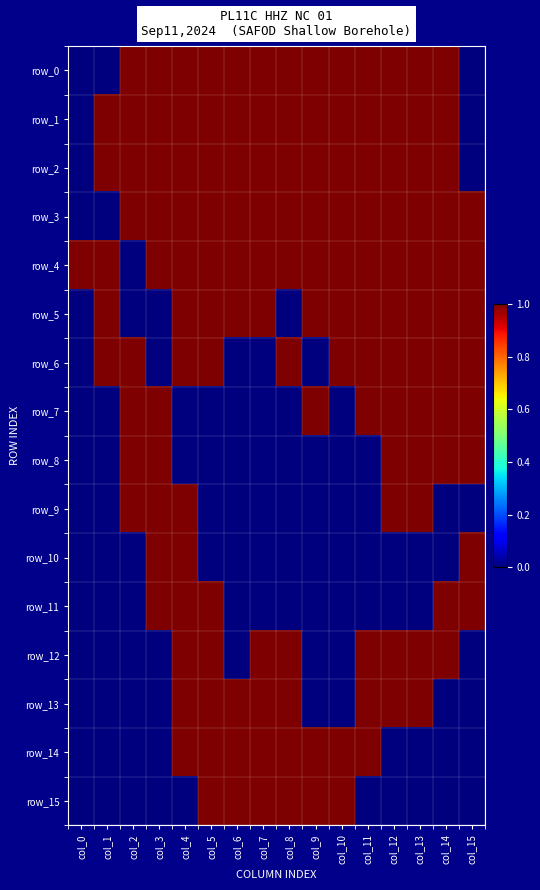

Reading right to left, transcribe all the data shown in this chart.

row_0: col_15=0	col_14=1	col_13=1	col_12=1	col_11=1	col_10=1	col_9=1	col_8=1	col_7=1	col_6=1	col_5=1	col_4=1	col_3=1	col_2=1	col_1=0	col_0=0
row_1: col_15=0	col_14=1	col_13=1	col_12=1	col_11=1	col_10=1	col_9=1	col_8=1	col_7=1	col_6=1	col_5=1	col_4=1	col_3=1	col_2=1	col_1=1	col_0=0
row_2: col_15=0	col_14=1	col_13=1	col_12=1	col_11=1	col_10=1	col_9=1	col_8=1	col_7=1	col_6=1	col_5=1	col_4=1	col_3=1	col_2=1	col_1=1	col_0=0
row_3: col_15=1	col_14=1	col_13=1	col_12=1	col_11=1	col_10=1	col_9=1	col_8=1	col_7=1	col_6=1	col_5=1	col_4=1	col_3=1	col_2=1	col_1=0	col_0=0
row_4: col_15=1	col_14=1	col_13=1	col_12=1	col_11=1	col_10=1	col_9=1	col_8=1	col_7=1	col_6=1	col_5=1	col_4=1	col_3=1	col_2=0	col_1=1	col_0=1
row_5: col_15=1	col_14=1	col_13=1	col_12=1	col_11=1	col_10=1	col_9=1	col_8=0	col_7=1	col_6=1	col_5=1	col_4=1	col_3=0	col_2=0	col_1=1	col_0=0
row_6: col_15=1	col_14=1	col_13=1	col_12=1	col_11=1	col_10=1	col_9=0	col_8=1	col_7=0	col_6=0	col_5=1	col_4=1	col_3=0	col_2=1	col_1=1	col_0=0
row_7: col_15=1	col_14=1	col_13=1	col_12=1	col_11=1	col_10=0	col_9=1	col_8=0	col_7=0	col_6=0	col_5=0	col_4=0	col_3=1	col_2=1	col_1=0	col_0=0
row_8: col_15=1	col_14=1	col_13=1	col_12=1	col_11=0	col_10=0	col_9=0	col_8=0	col_7=0	col_6=0	col_5=0	col_4=0	col_3=1	col_2=1	col_1=0	col_0=0
row_9: col_15=0	col_14=0	col_13=1	col_12=1	col_11=0	col_10=0	col_9=0	col_8=0	col_7=0	col_6=0	col_5=0	col_4=1	col_3=1	col_2=1	col_1=0	col_0=0
row_10: col_15=1	col_14=0	col_13=0	col_12=0	col_11=0	col_10=0	col_9=0	col_8=0	col_7=0	col_6=0	col_5=0	col_4=1	col_3=1	col_2=0	col_1=0	col_0=0
row_11: col_15=1	col_14=1	col_13=0	col_12=0	col_11=0	col_10=0	col_9=0	col_8=0	col_7=0	col_6=0	col_5=1	col_4=1	col_3=1	col_2=0	col_1=0	col_0=0
row_12: col_15=0	col_14=1	col_13=1	col_12=1	col_11=1	col_10=0	col_9=0	col_8=1	col_7=1	col_6=0	col_5=1	col_4=1	col_3=0	col_2=0	col_1=0	col_0=0
row_13: col_15=0	col_14=0	col_13=1	col_12=1	col_11=1	col_10=0	col_9=0	col_8=1	col_7=1	col_6=1	col_5=1	col_4=1	col_3=0	col_2=0	col_1=0	col_0=0
row_14: col_15=0	col_14=0	col_13=0	col_12=0	col_11=1	col_10=1	col_9=1	col_8=1	col_7=1	col_6=1	col_5=1	col_4=1	col_3=0	col_2=0	col_1=0	col_0=0
row_15: col_15=0	col_14=0	col_13=0	col_12=0	col_11=0	col_10=1	col_9=1	col_8=1	col_7=1	col_6=1	col_5=1	col_4=0	col_3=0	col_2=0	col_1=0	col_0=0